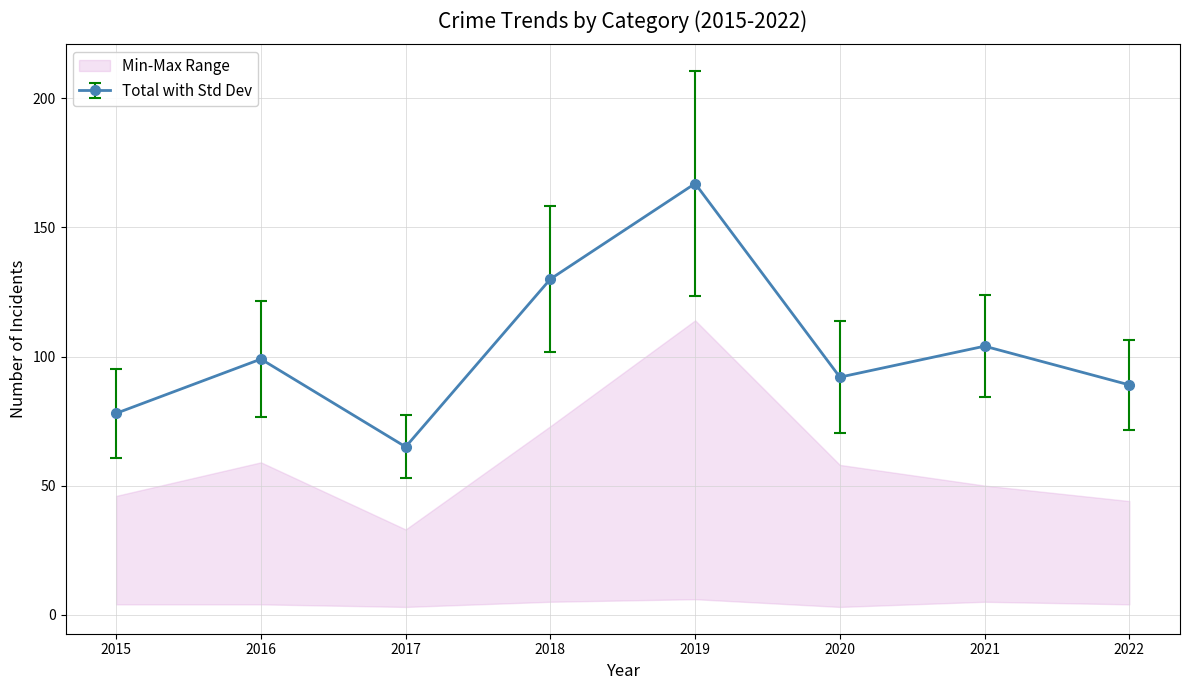

Which label corresponds to the smallest value in the chart?

2017